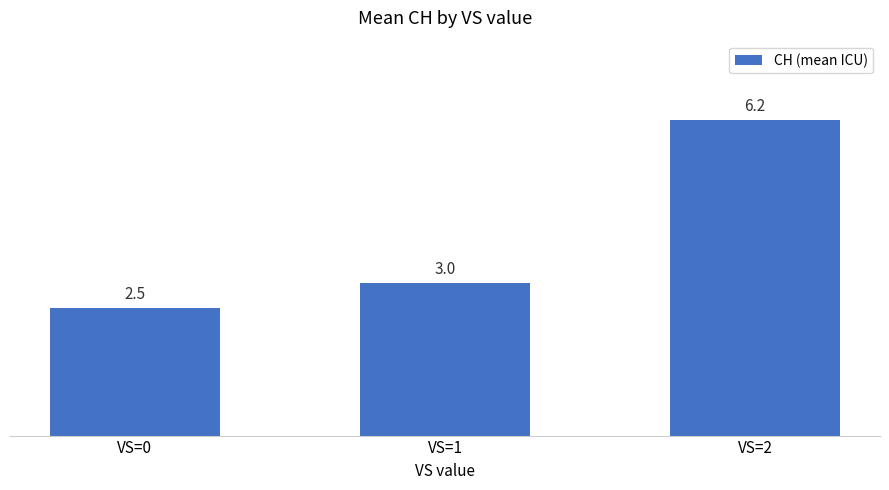

How many distinct data groups are displayed?

1